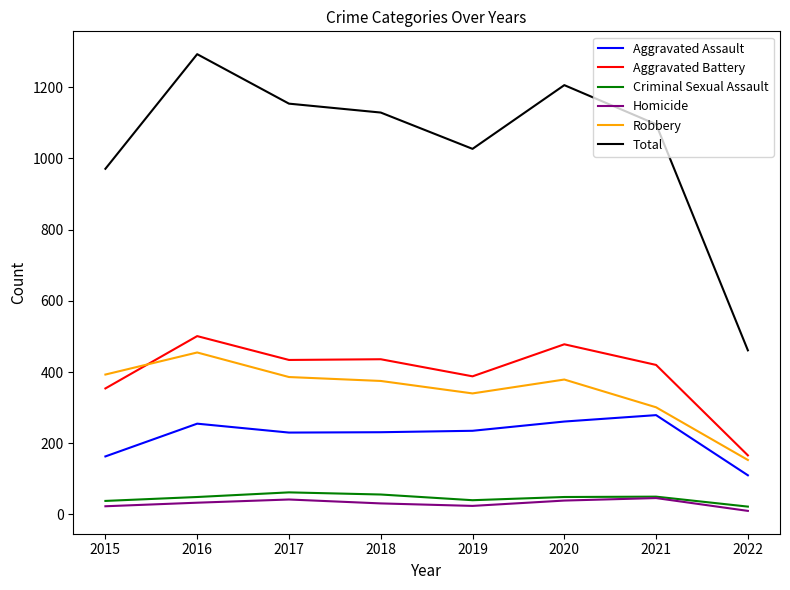

Between 2015 and 2016, which series saw the biggest shift?

Total